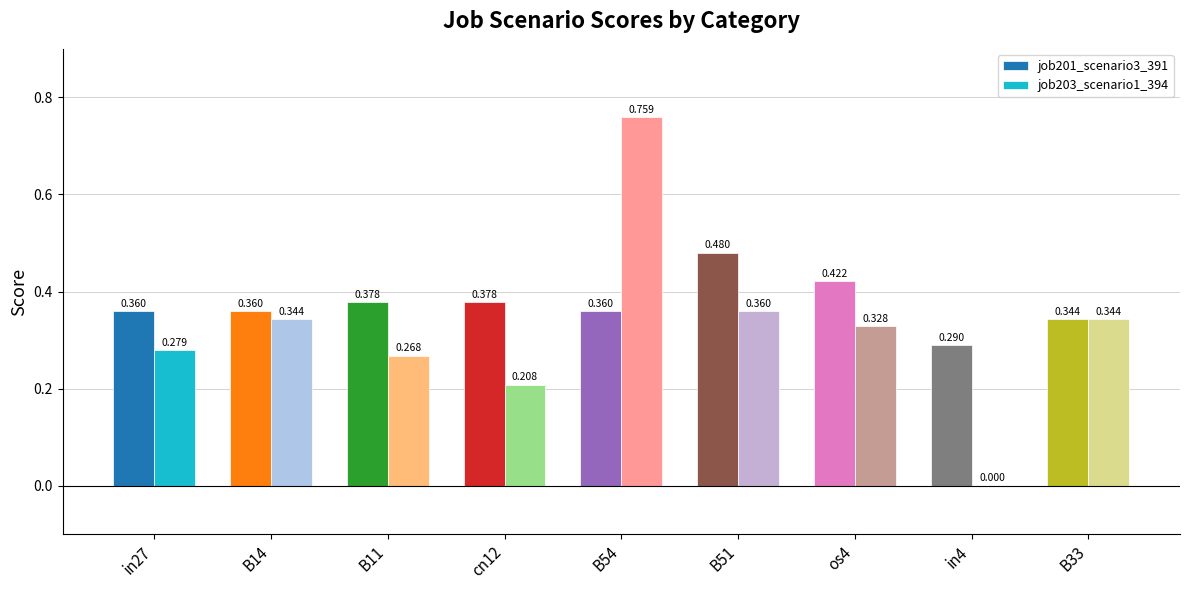

Is the value of job203_scenario1_394 at B11 greater than the value of job201_scenario3_391 at B51?

No